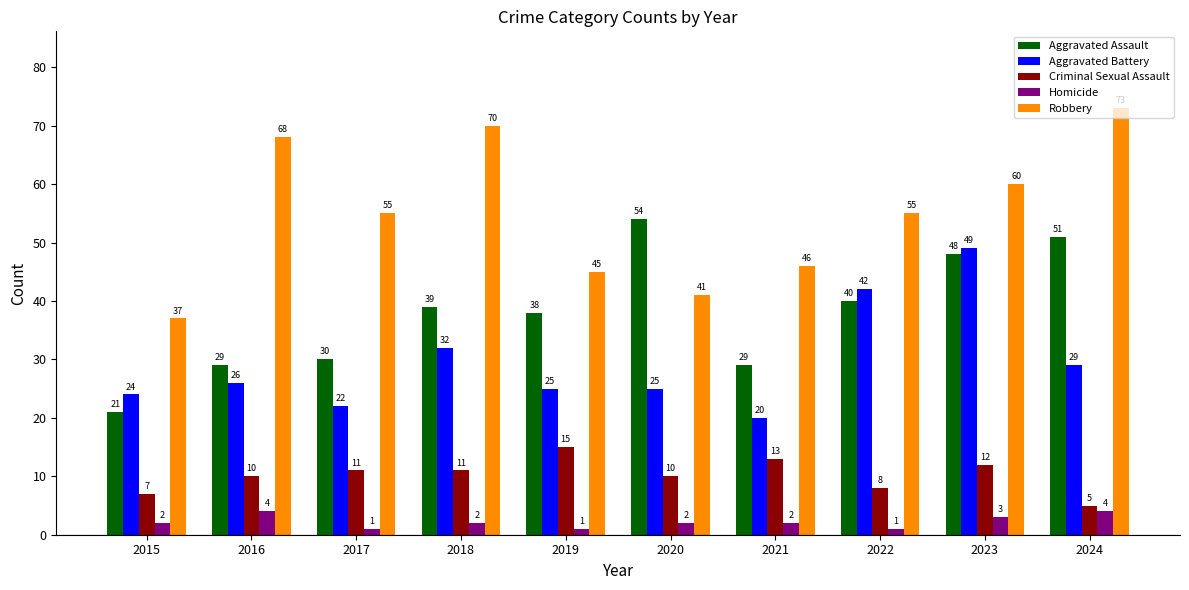

What is the sum of all Robbery values?

550